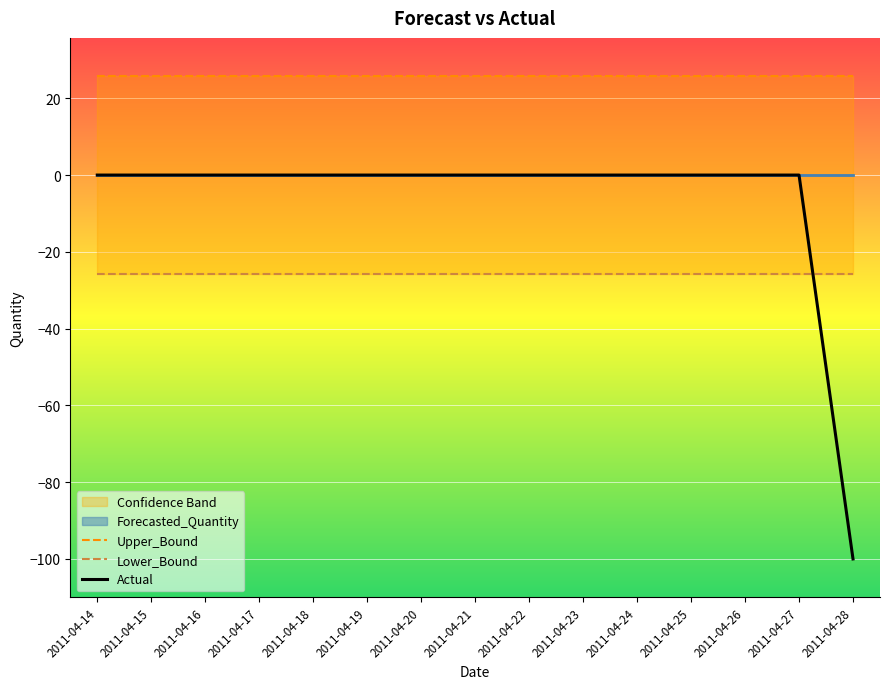

True or false: Actual has a value of 0 at 2011-04-23.

True